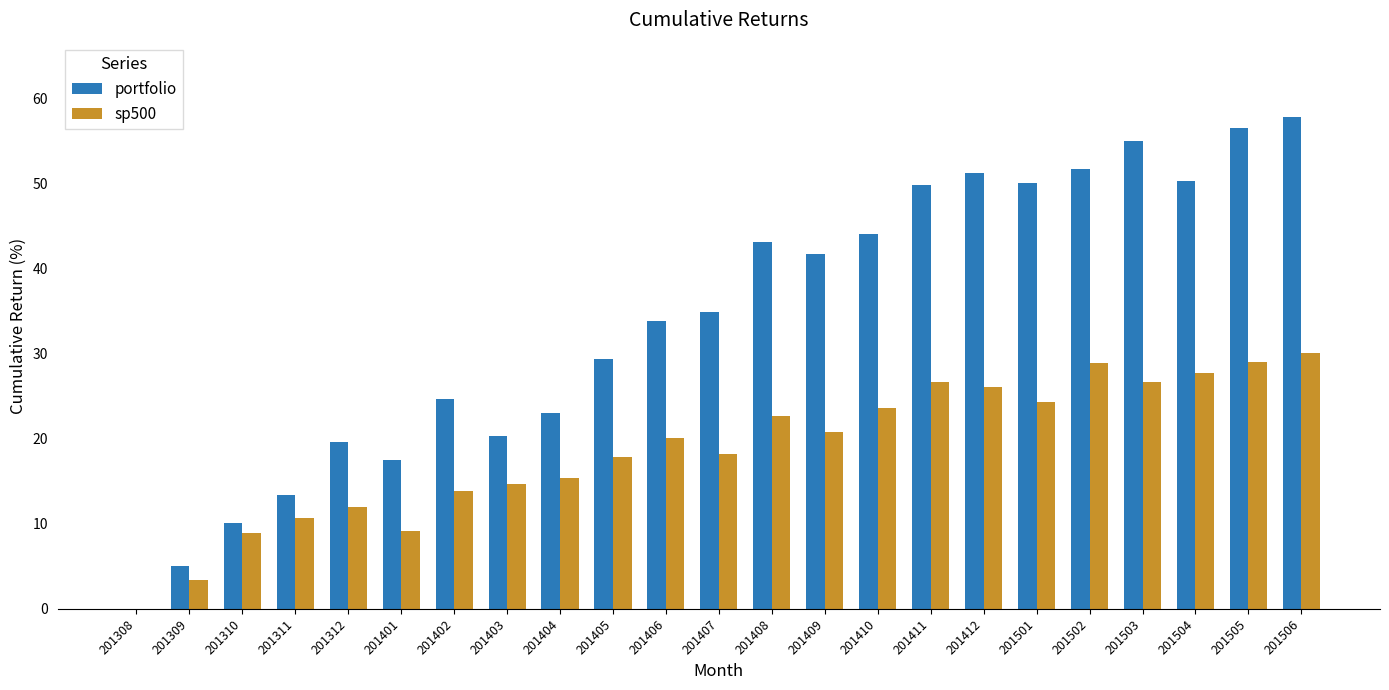

What is the total value across all series at 201506?

88.0